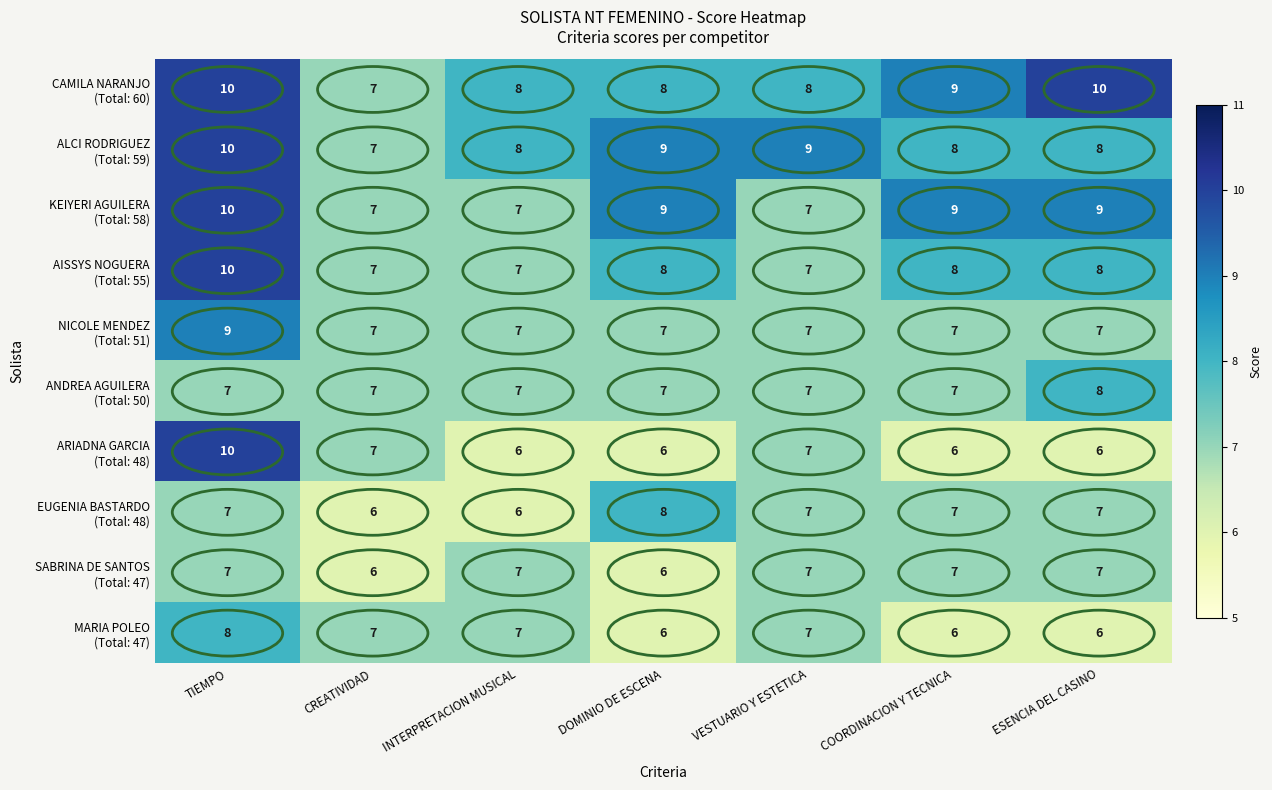

What is the total value across all series at ESENCIA DEL CASINO?

76